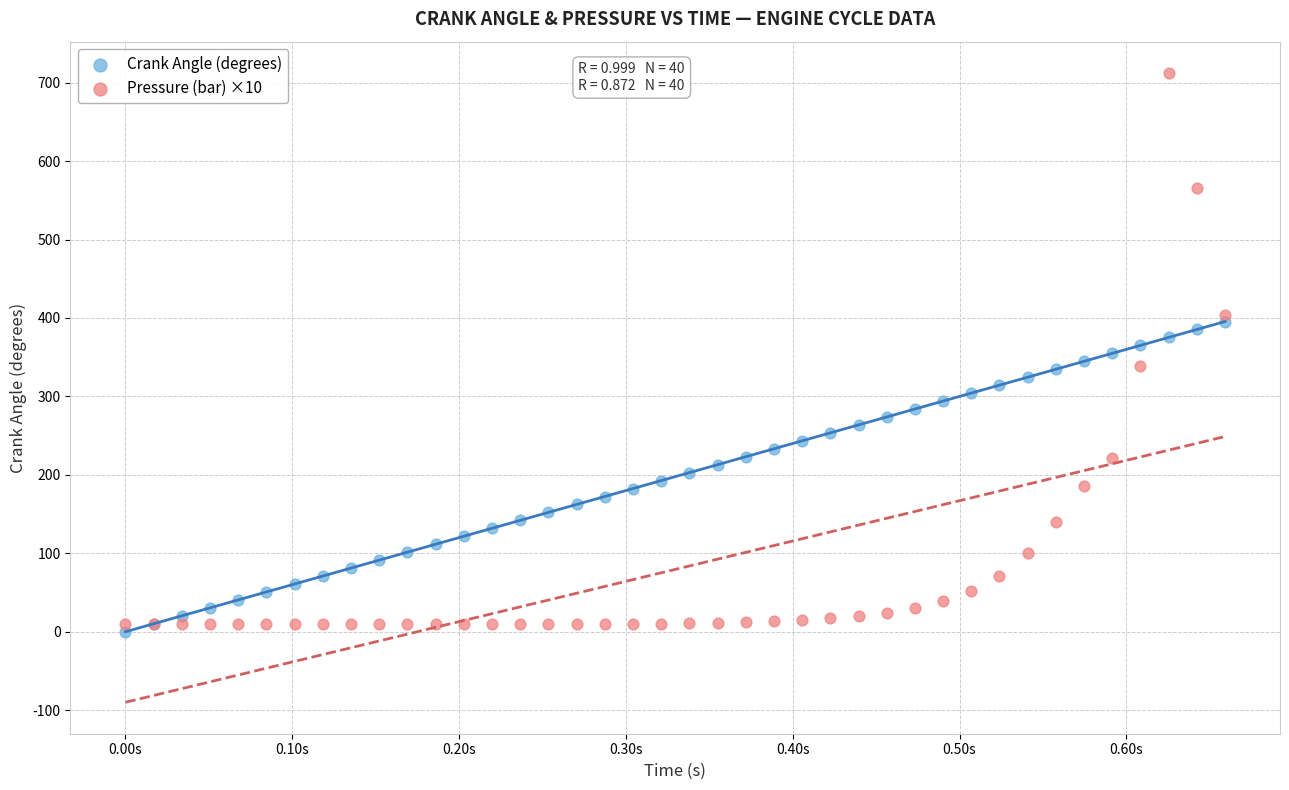

Which series reaches the maximum Y coordinate?

Pressure (bar) ×10